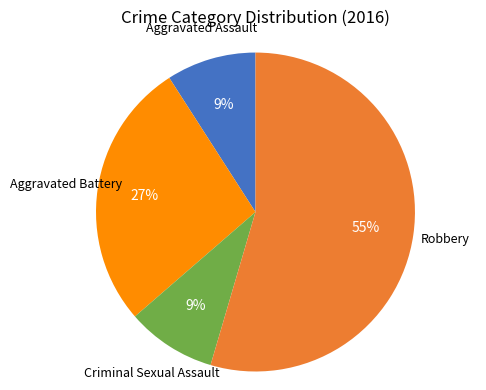

To the nearest percent, what is the average slice percentage?

25%